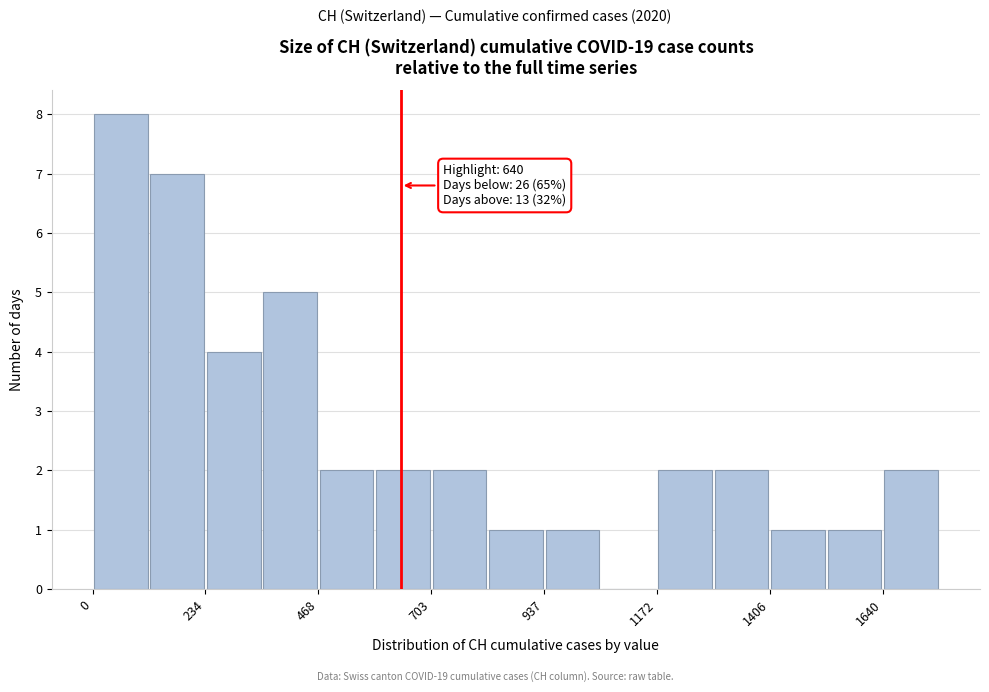

Around what value on the x-axis is the tallest bar? Give the approximate position of its centre, as read against the axis.

50